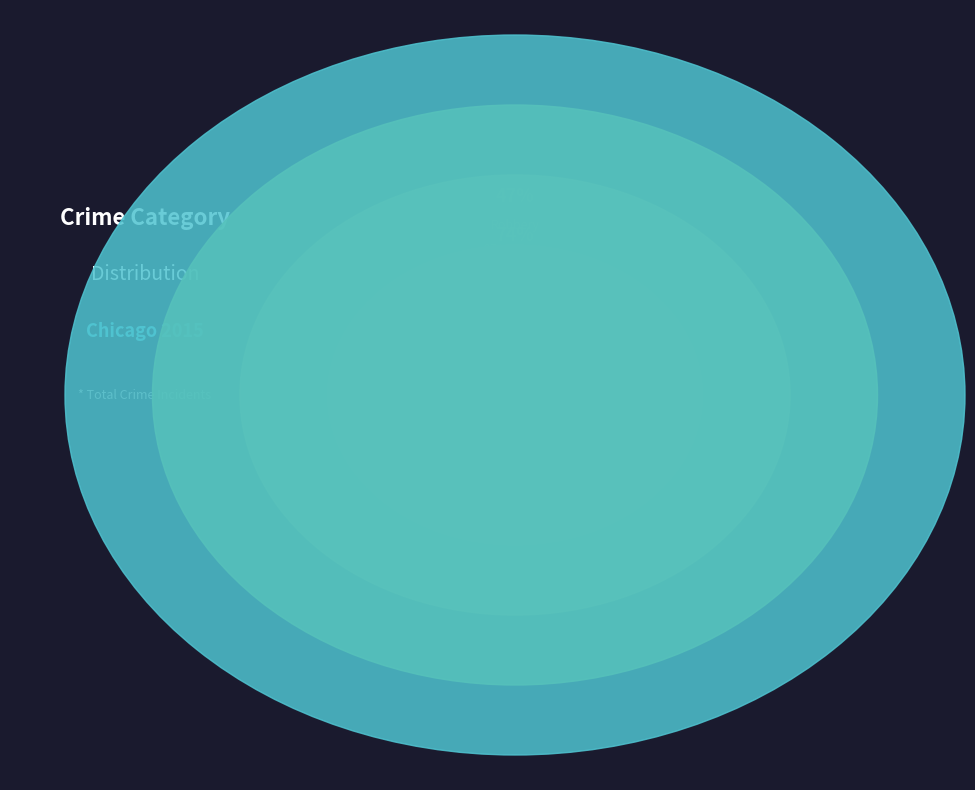

What percentage is NOT represented by Aggravated Assault?

83.2%